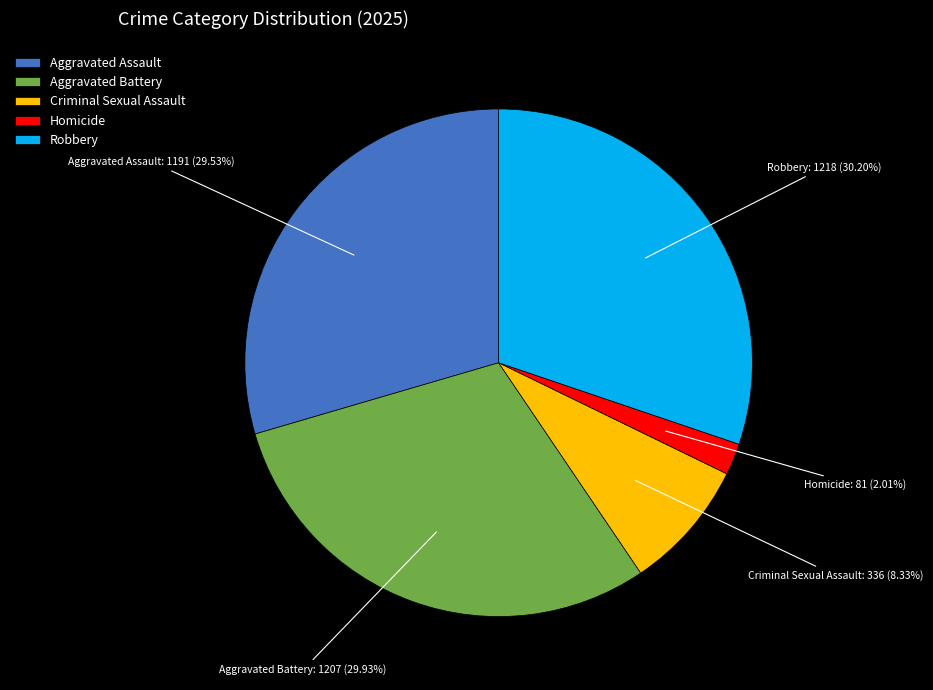

What is the smallest slice in the pie chart?

Homicide